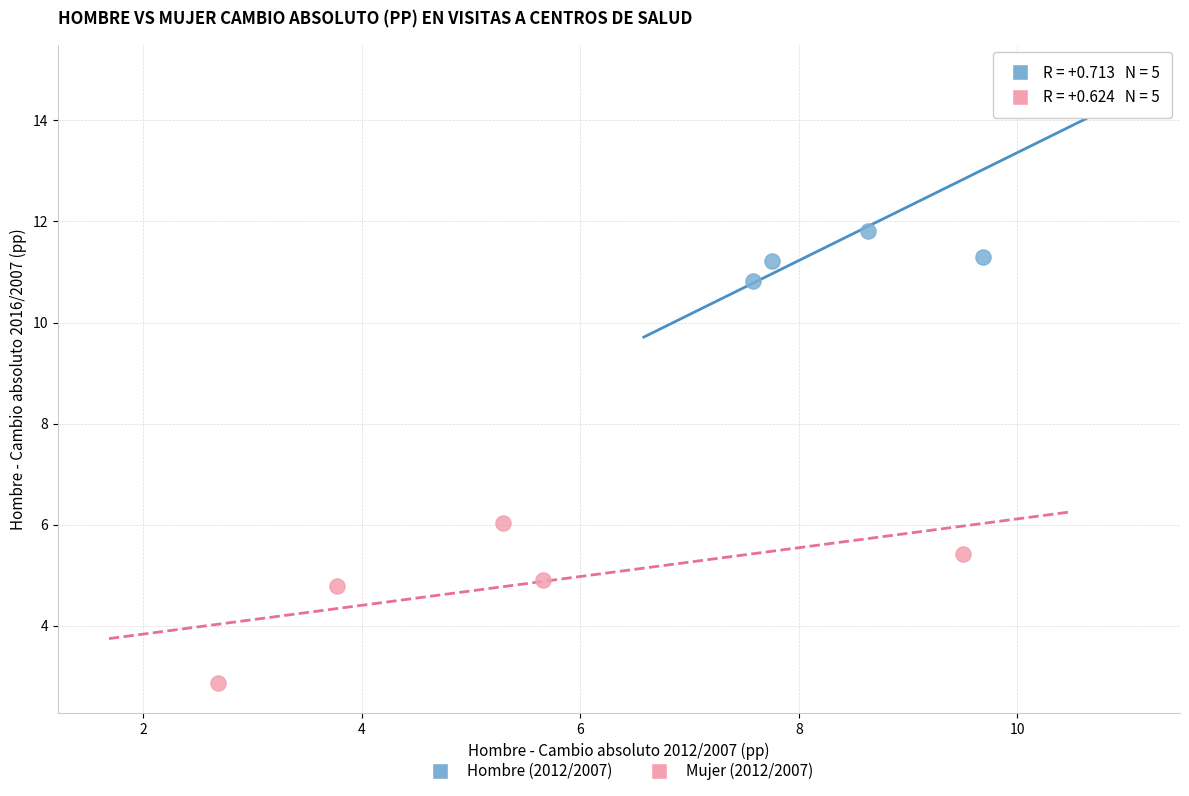

Which series reaches the minimum Y coordinate?

Mujer (2012/2007)